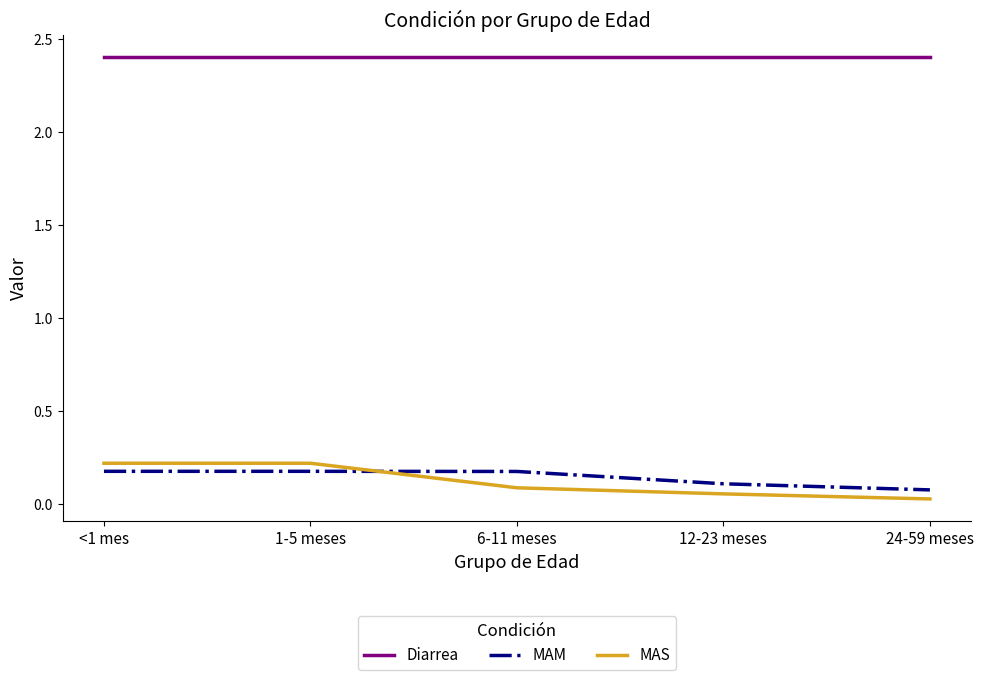

True or false: MAM and Diarrea cross at least once.

False